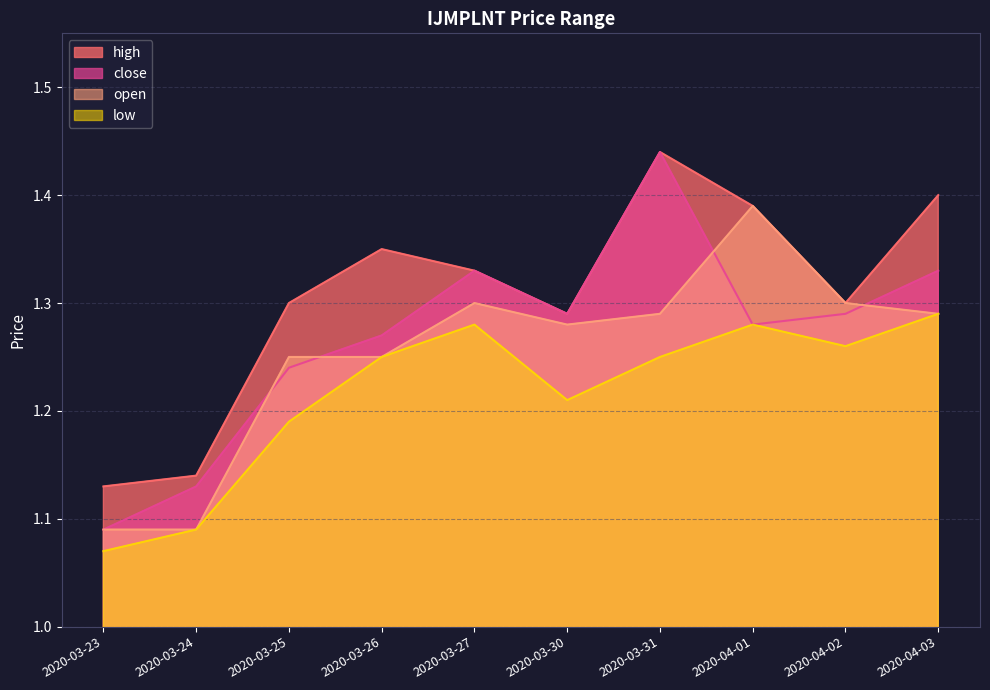

Between 2020-03-26 and 2020-04-03, which is larger?

2020-04-03